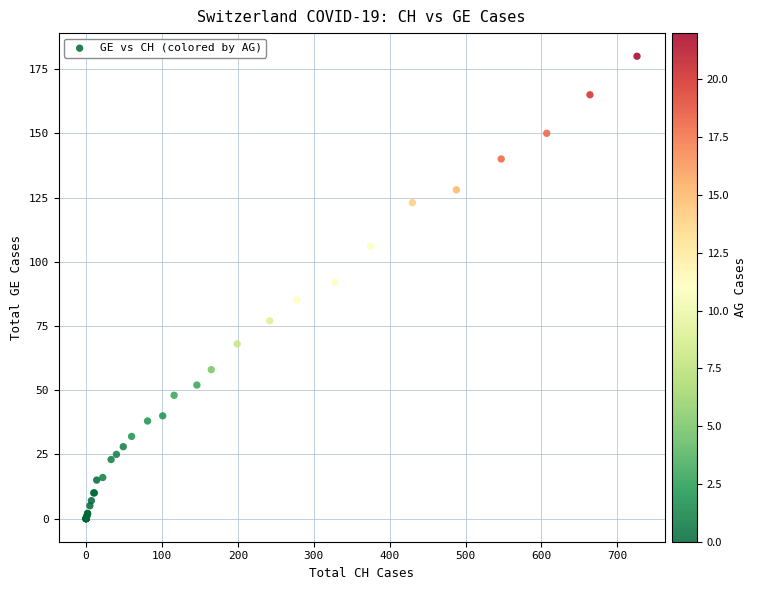

What Y value in the scatter plot is closest to 90?

92